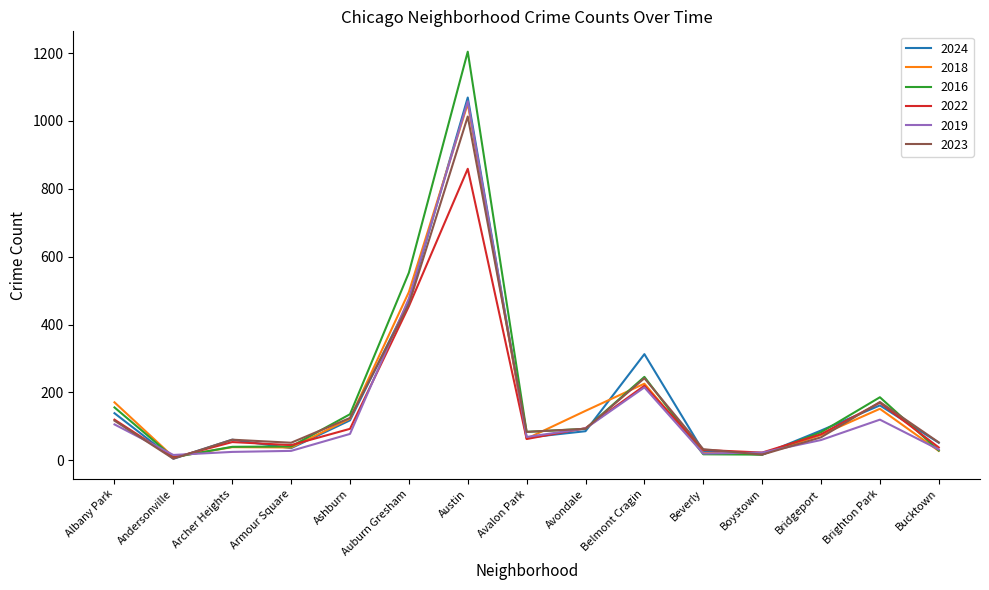

Is the value of 2019 at Boystown greater than the value of 2022 at Brighton Park?

No